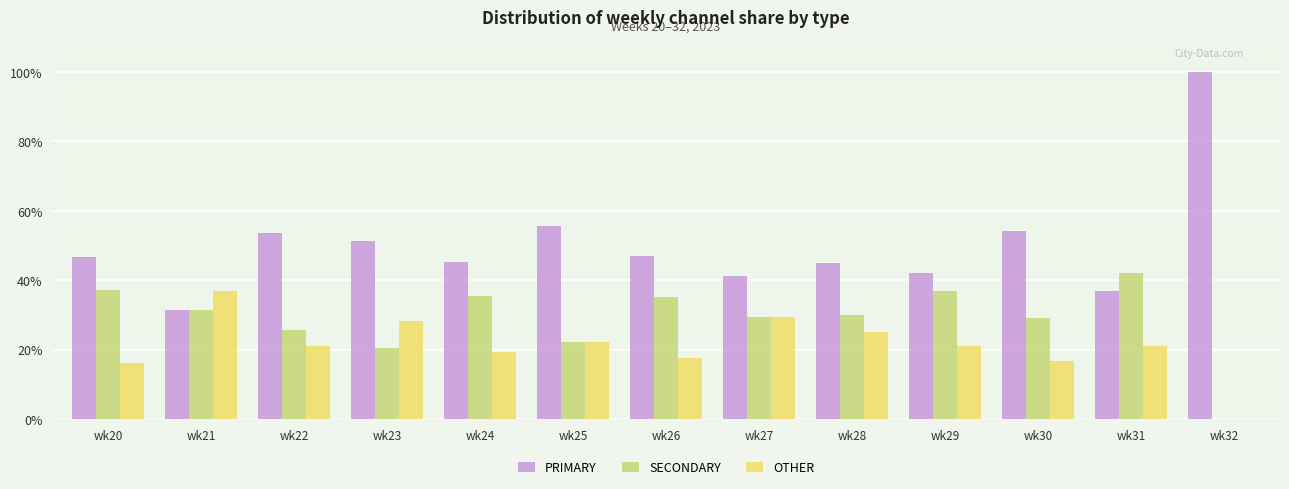

What is the sum of all OTHER values?

274.7